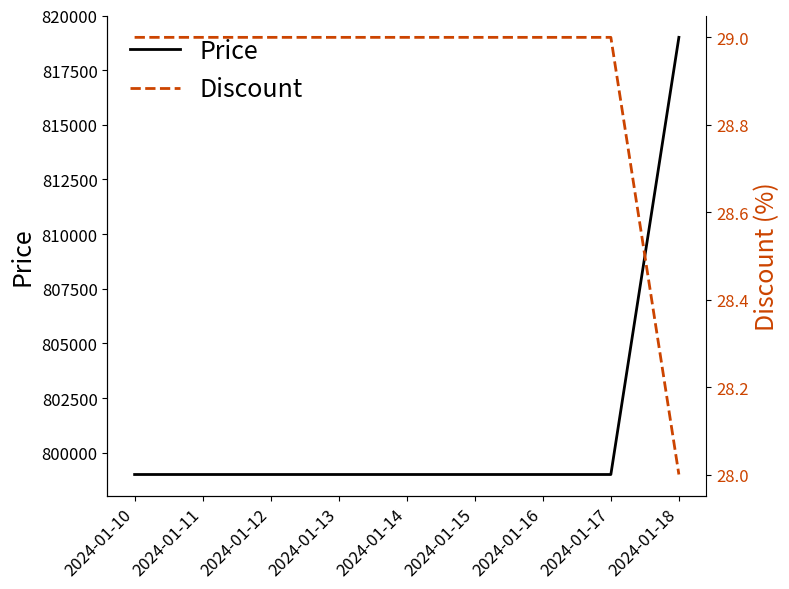

What are all the series names shown in the legend?

Price, Discount